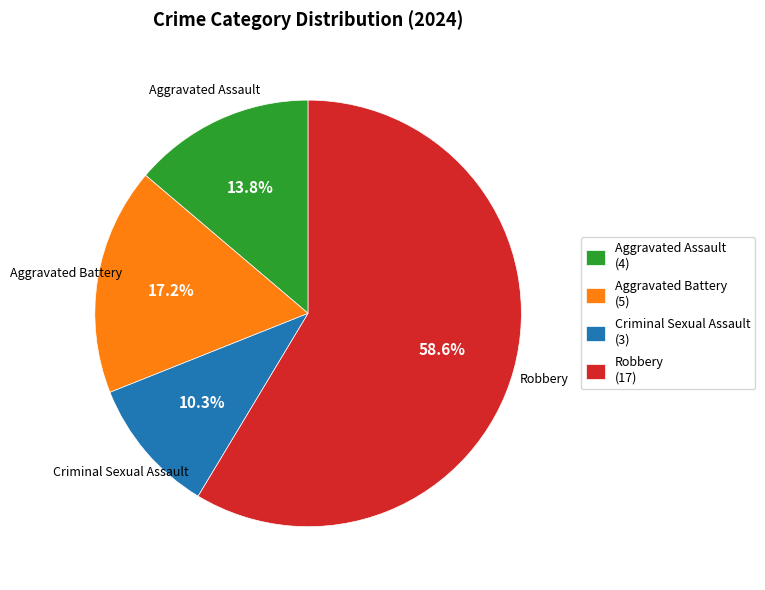

What portion of the pie excludes Criminal Sexual Assault?

89.7%